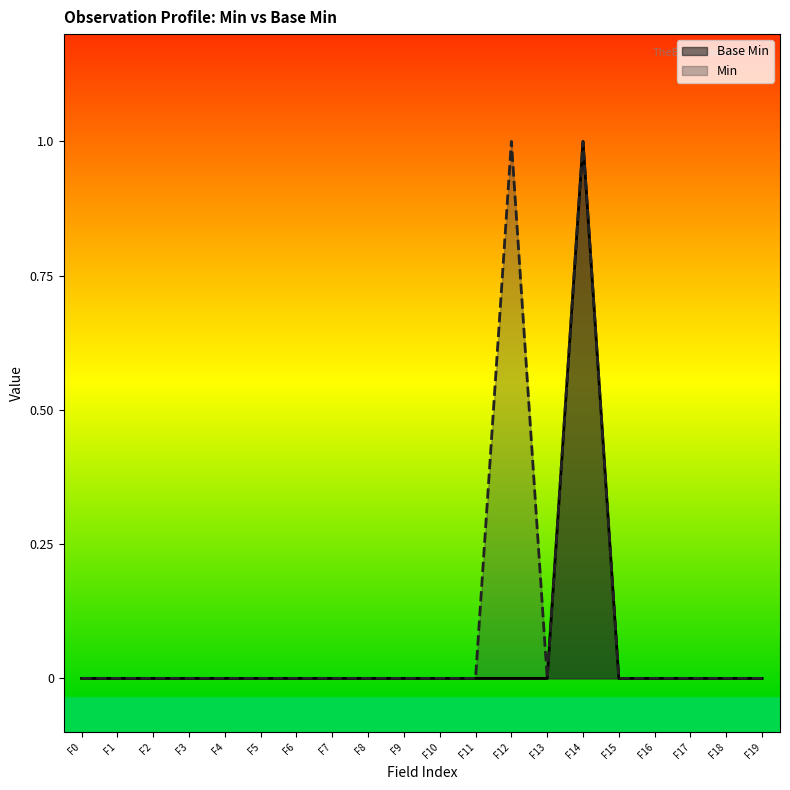

True or false: Min has a value of 0 at F8.

True